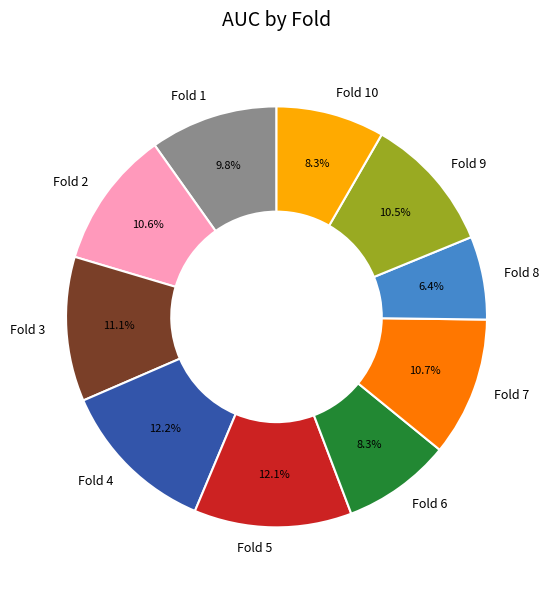

Does Fold 2 represent more than half of the total?

No